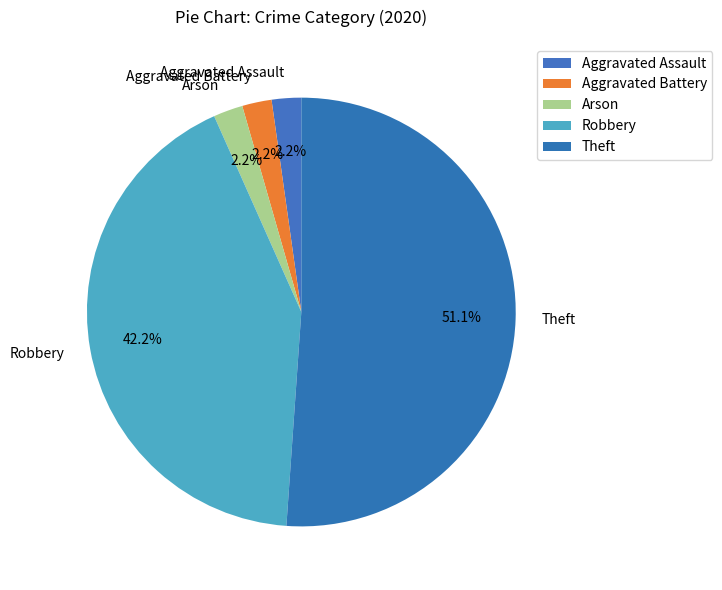

The Theft slice represents 51% of the pie. True or false?

True